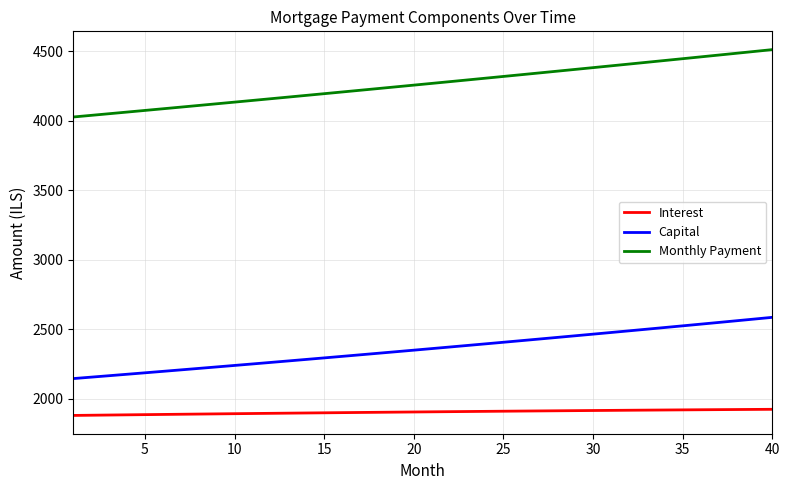

What is the lowest value of the Capital series?

2145.4